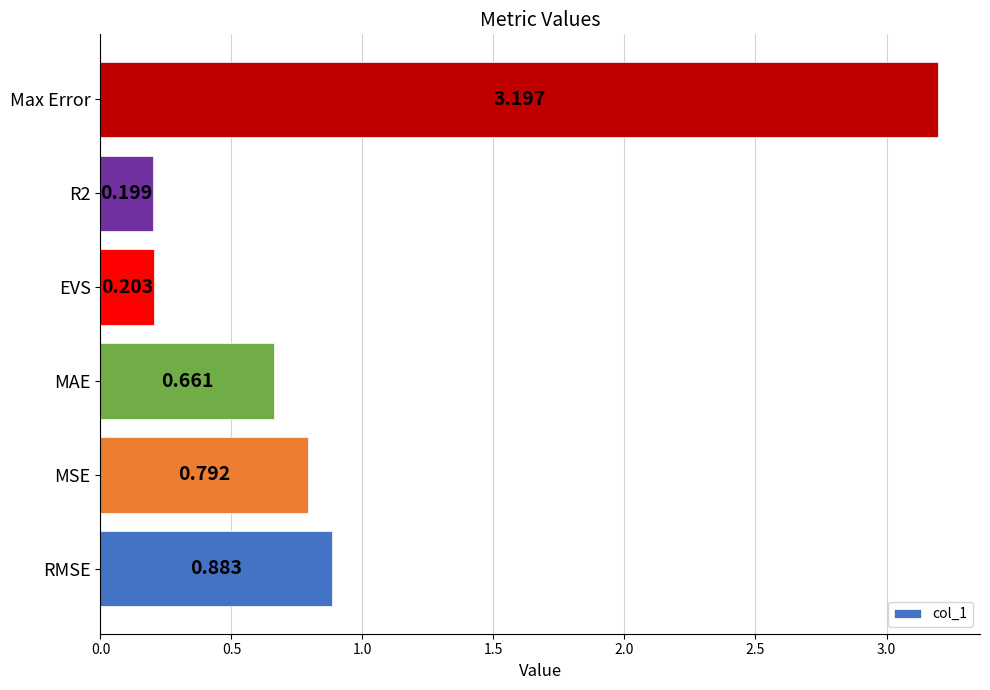

Between R2 and RMSE, which is larger?

RMSE